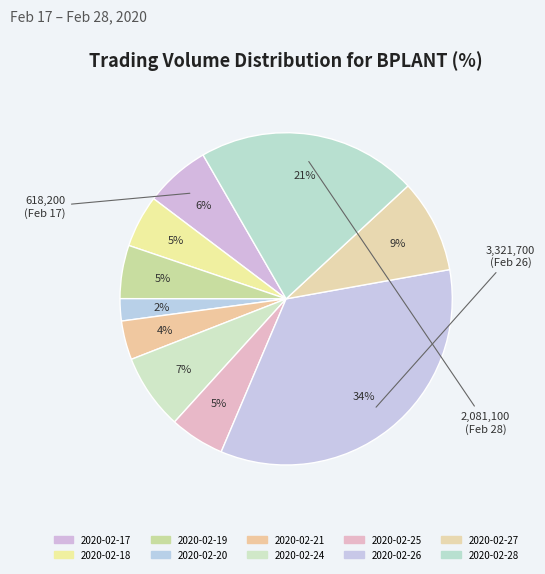

What percentage is the 2020-02-19 slice, to the nearest percent?

5%